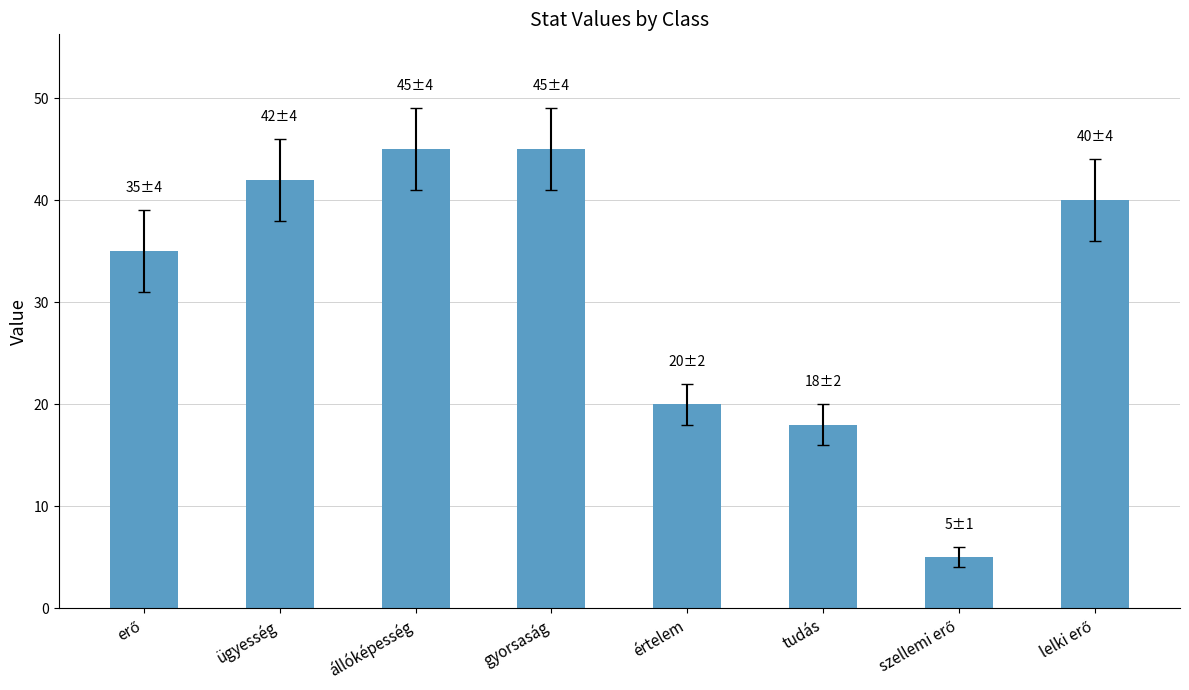

How many bars are there in total?

8